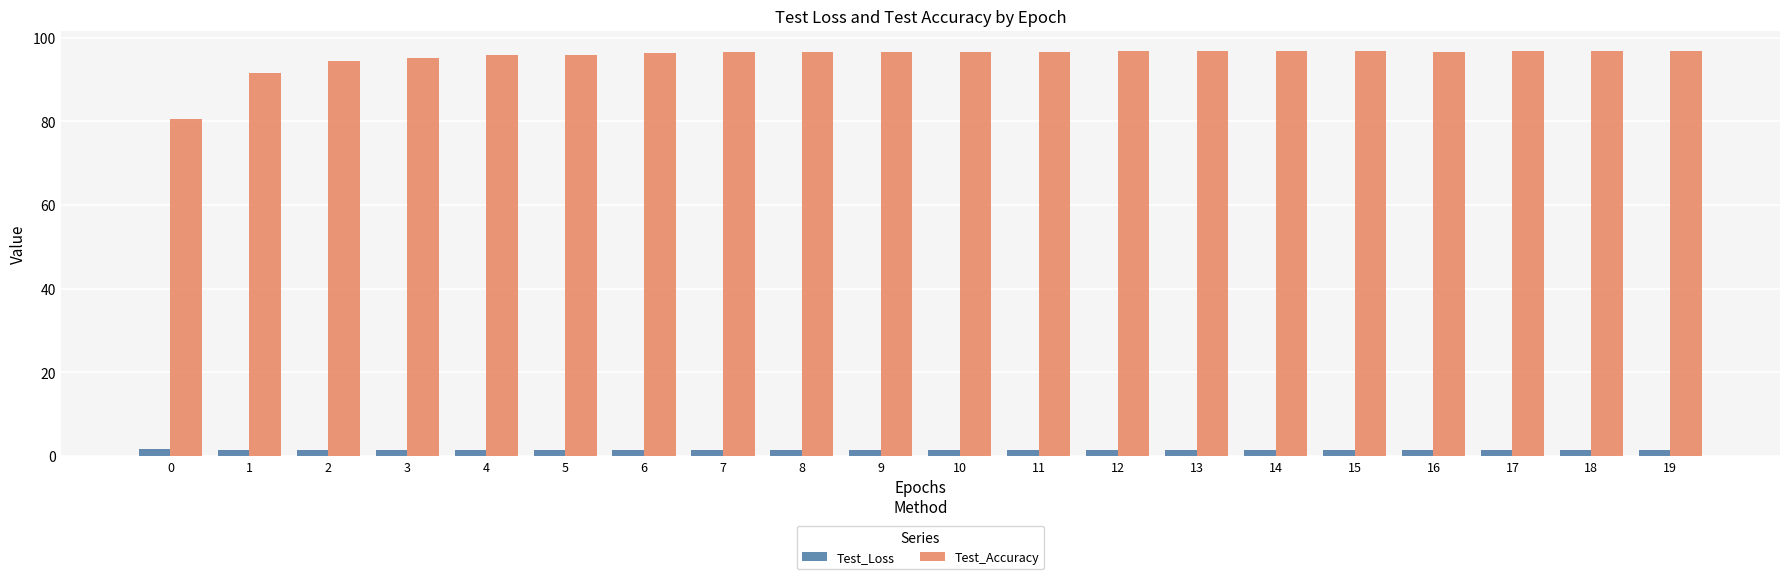

What is the difference between the maximum and second lowest values in the Test_Accuracy series?

5.3